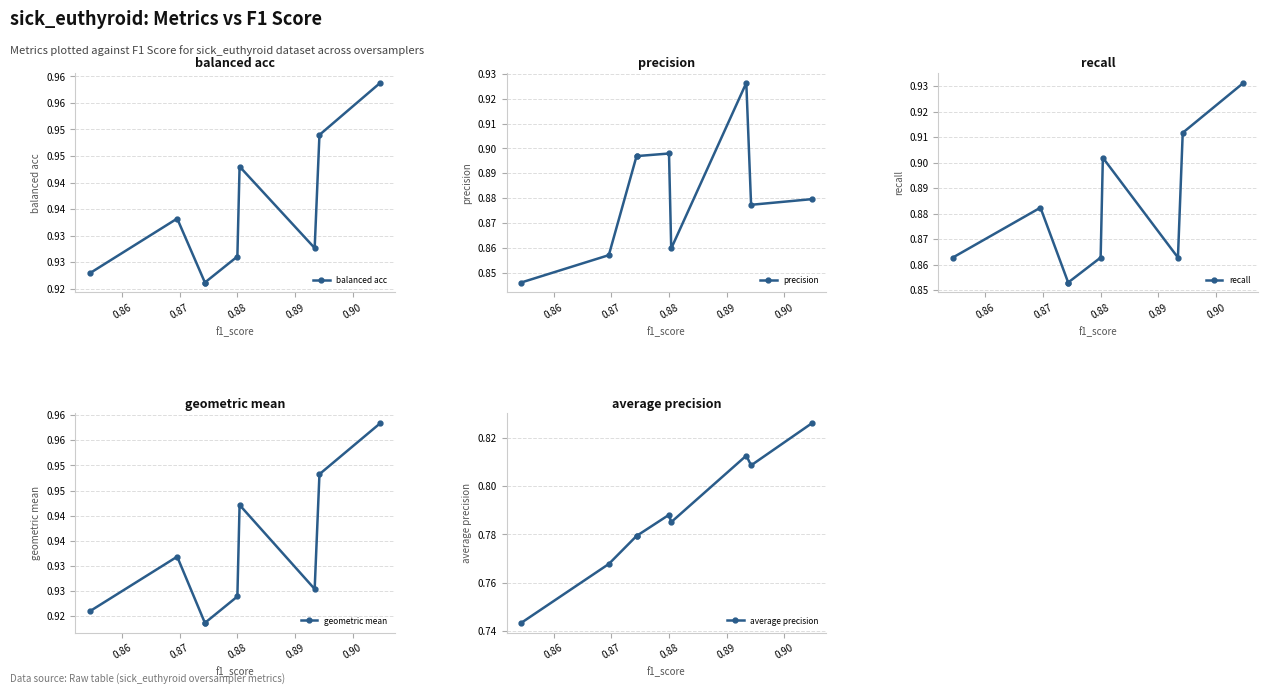

What is the value of the balanced acc point at the 2nd from the left?

0.9